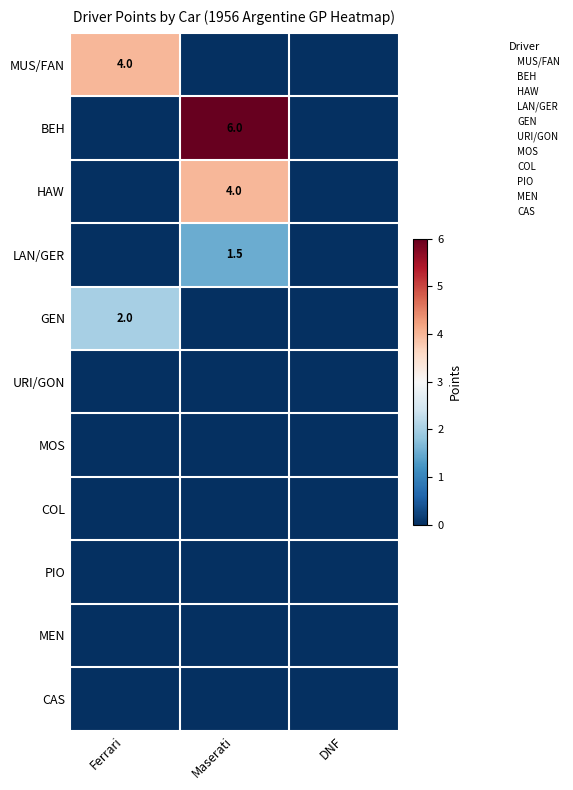

Is the value of URI/GON at Maserati greater than the value of MEN at DNF?

No